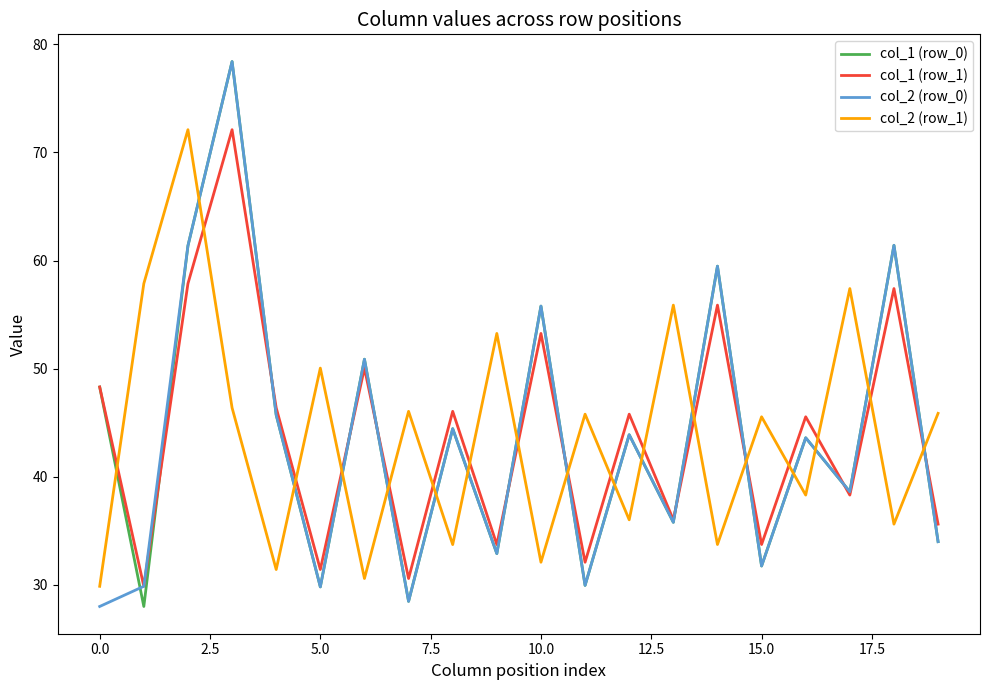

What is the minimum value shown in the chart?

28.0